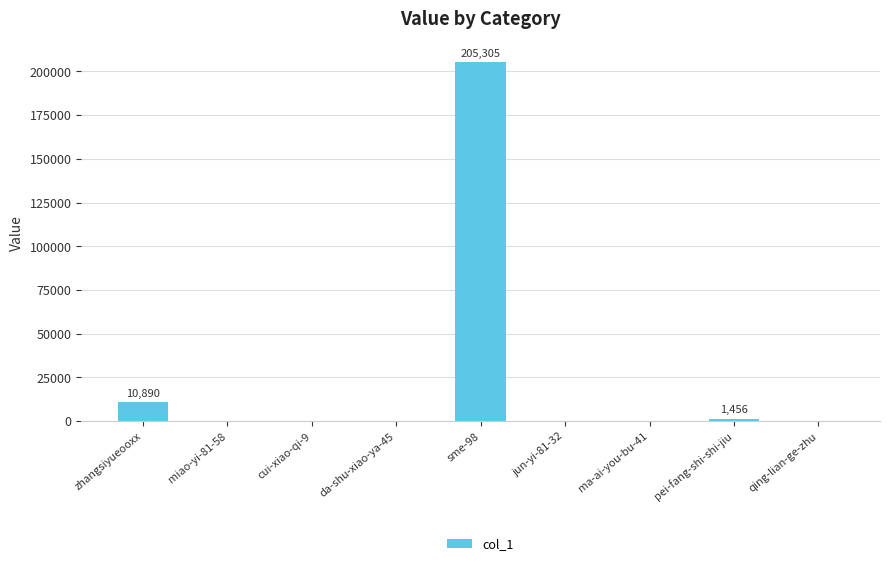

The value at zhangsiyueooxx is 10890. True or false?

True